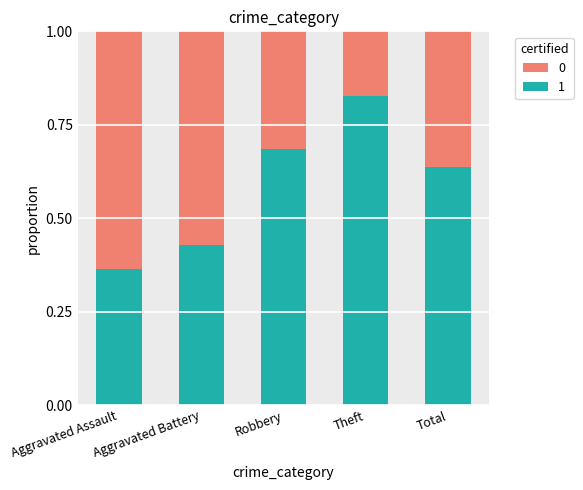

What is the sum of all 1 values?

2.9